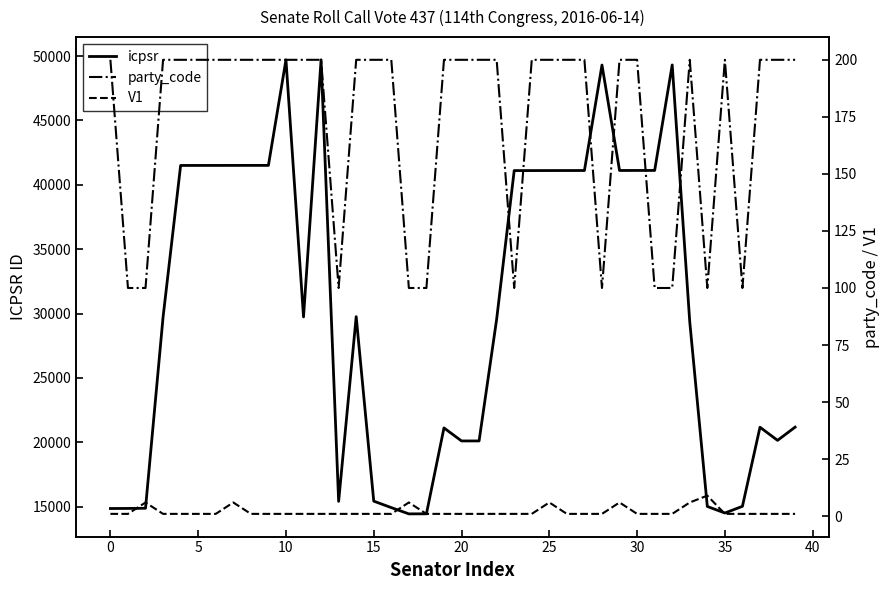

What are all the series names shown in the legend?

icpsr, party_code, V1